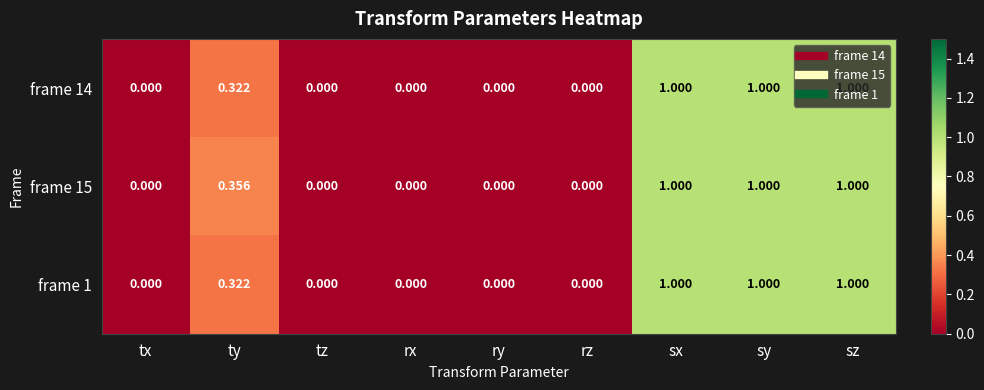

Is the value of frame 15 at ty greater than the value of frame 1 at rz?

Yes